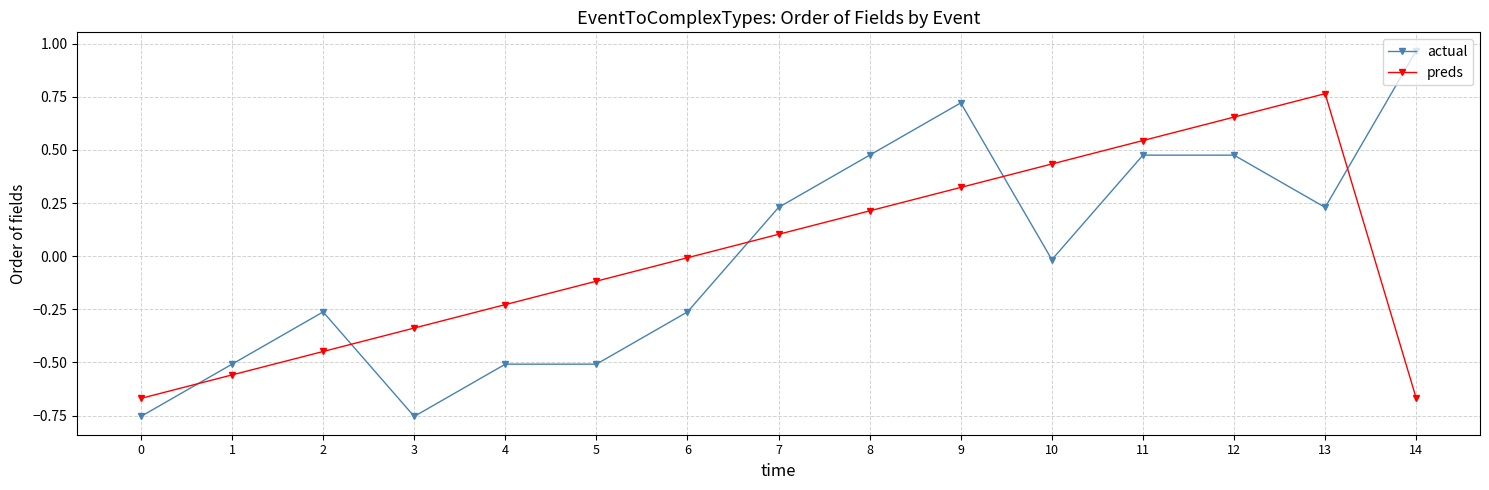

List the series in order of their peak value, lowest first.

preds, actual